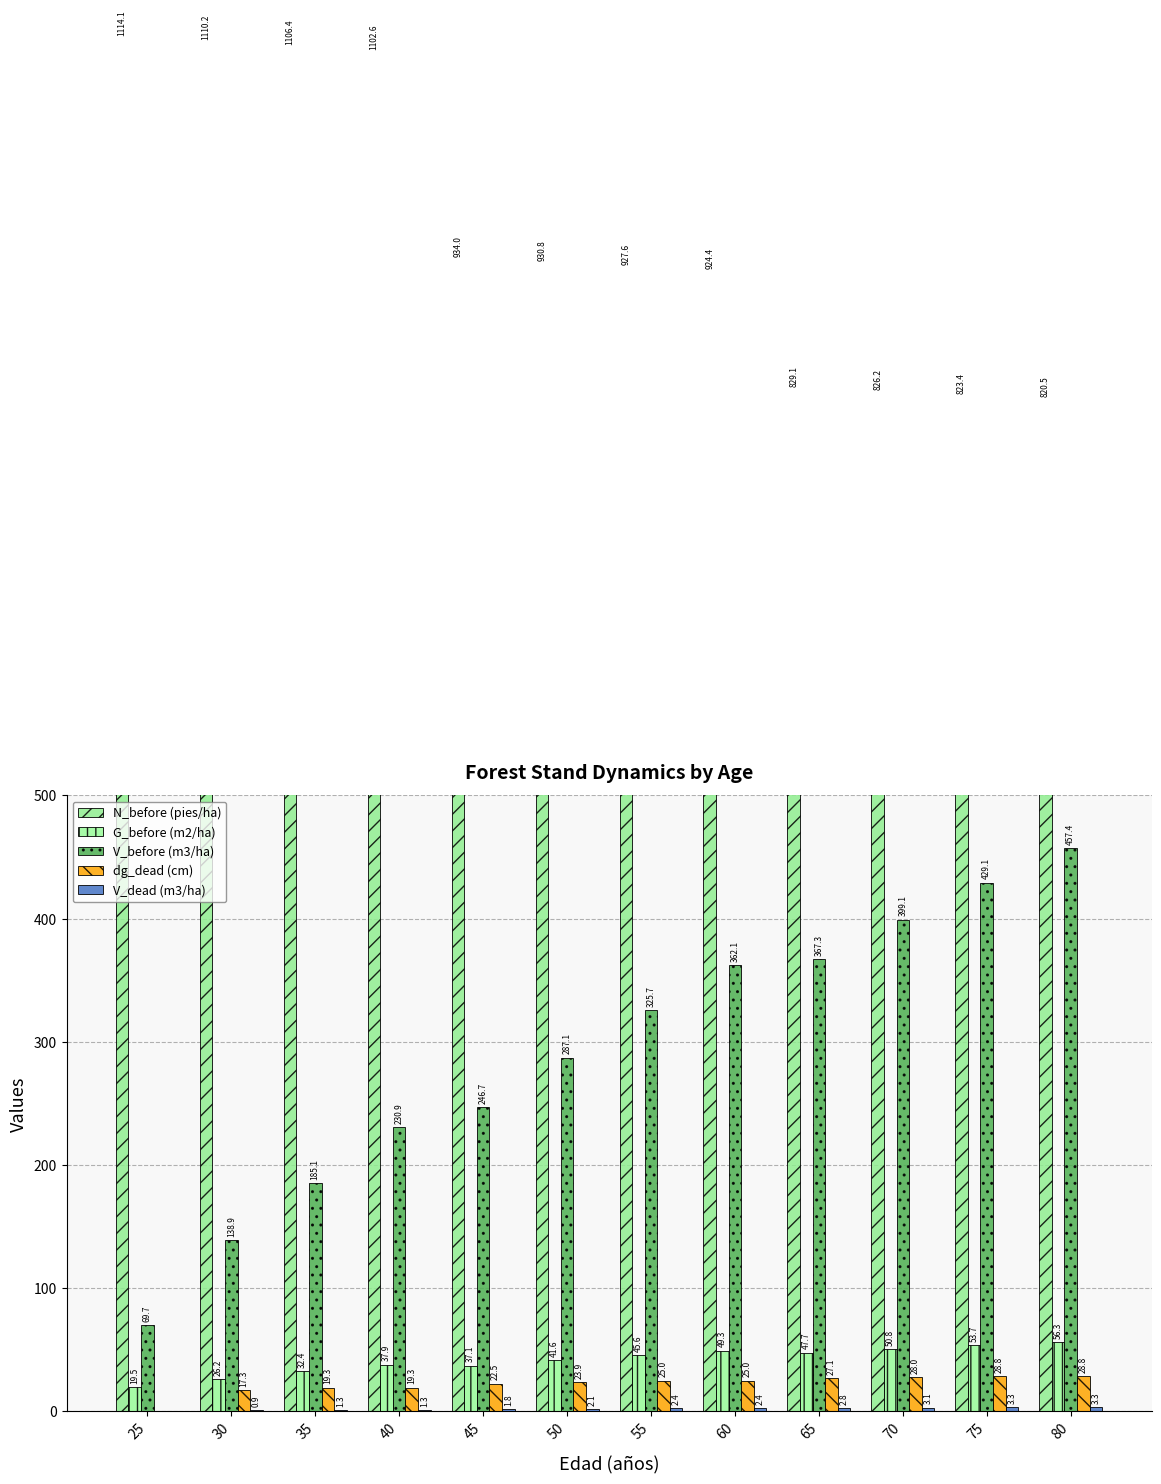

Which series has the largest range (max minus min)?

V_before (m3/ha)